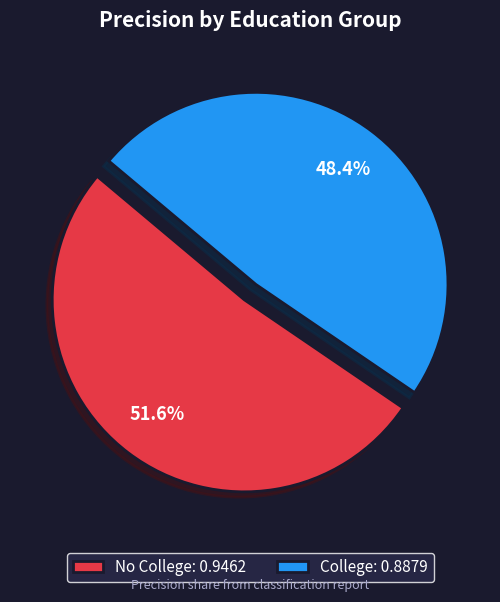

Count the number of slices in the pie.

2